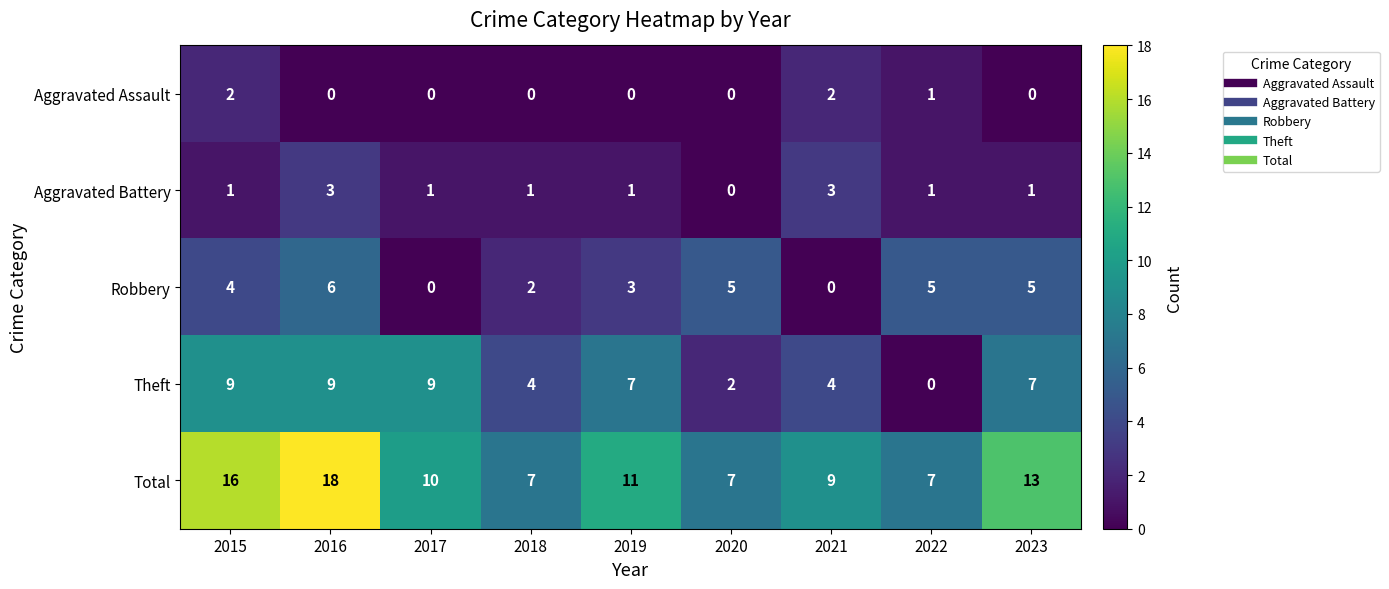

What is the sum of all Aggravated Battery values?

12